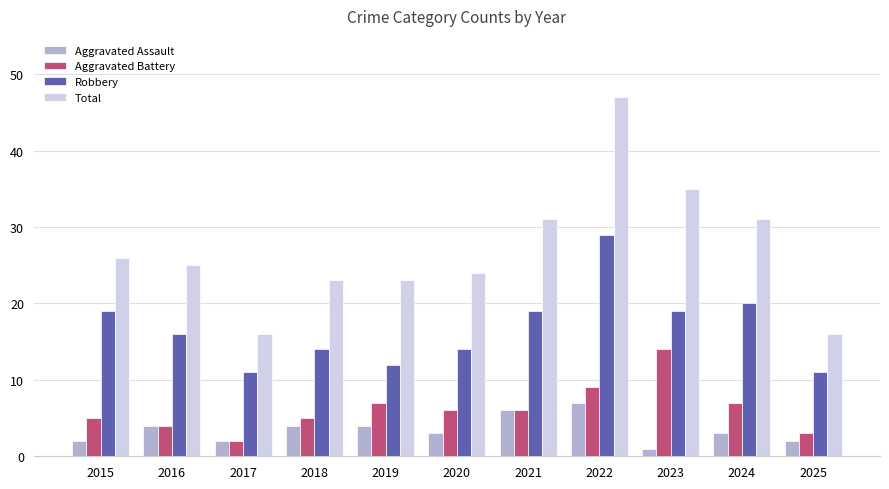

What is the highest value of the Total series?

47